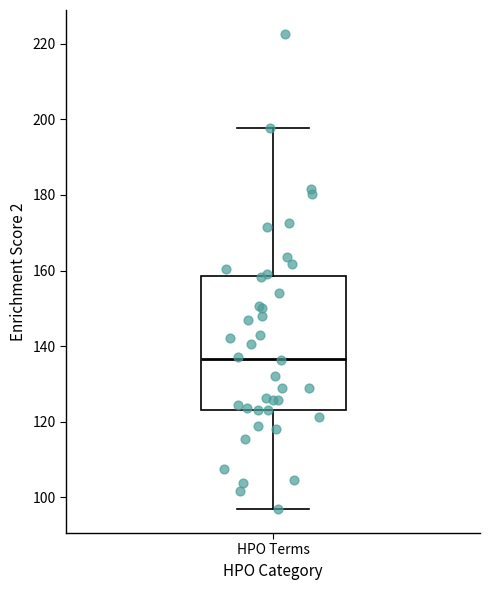

Where does the median line of the box for HPO Terms sit on the y-axis? The values are not printed on the chart, so give them approximately, as read against the axis.

136